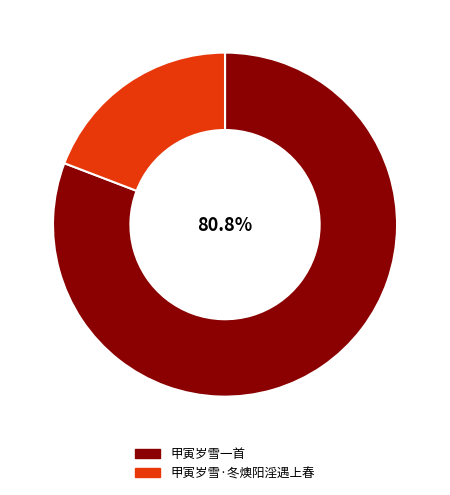

Which category has the smallest portion of the pie?

甲寅岁雪·冬燠阳淫遇上春